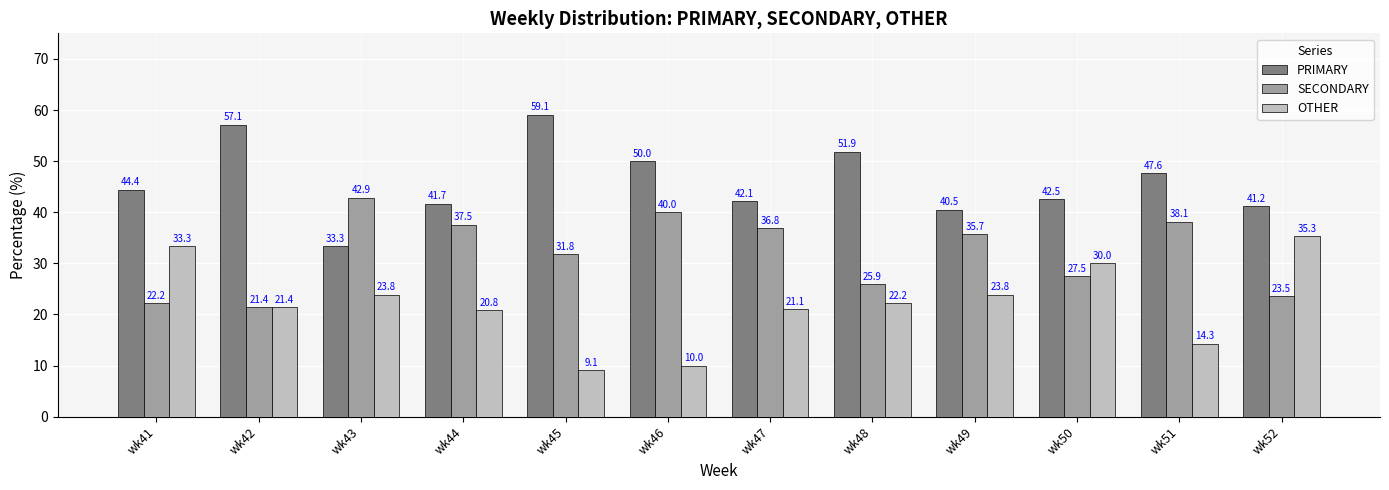

Which series has the largest range (max minus min)?

OTHER